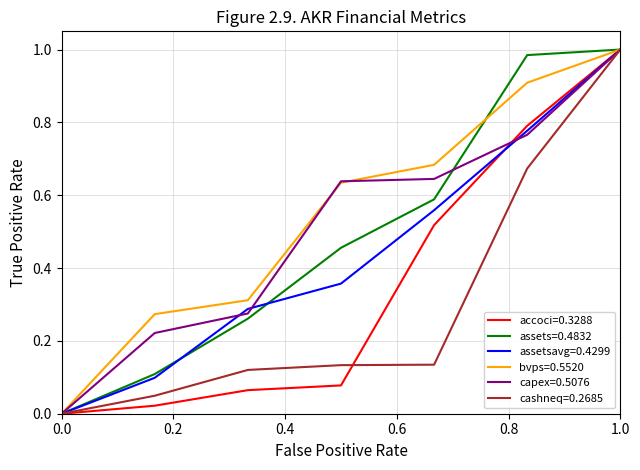

How many lines are shown in the chart?

6